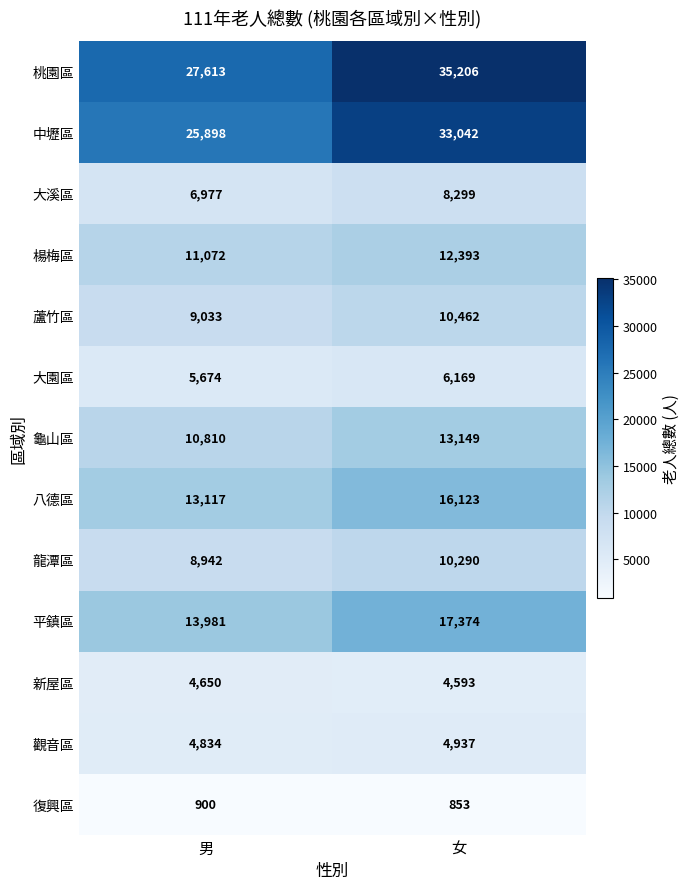

At which label is 平鎮區 closest to 15677?

男